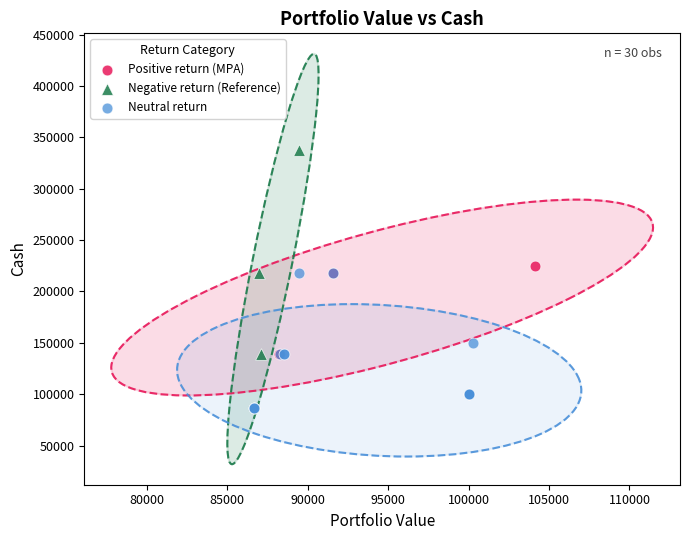

Which series contains the lowest Y value?

Neutral return